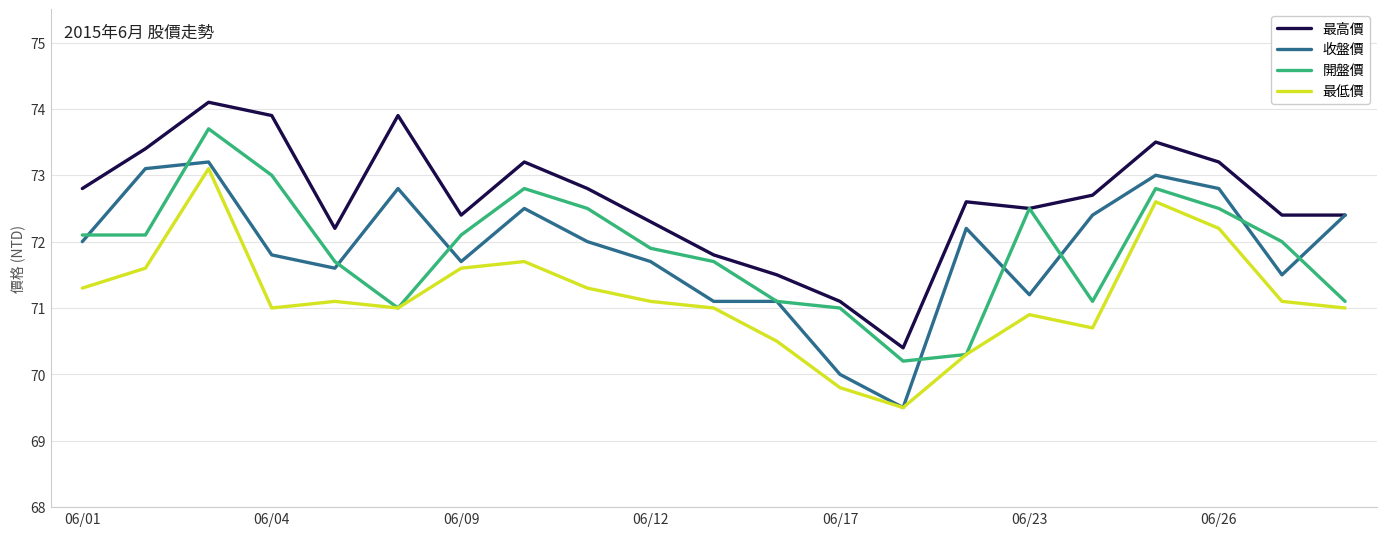

True or false: 最高價 and 最低價 intersect in this chart.

False